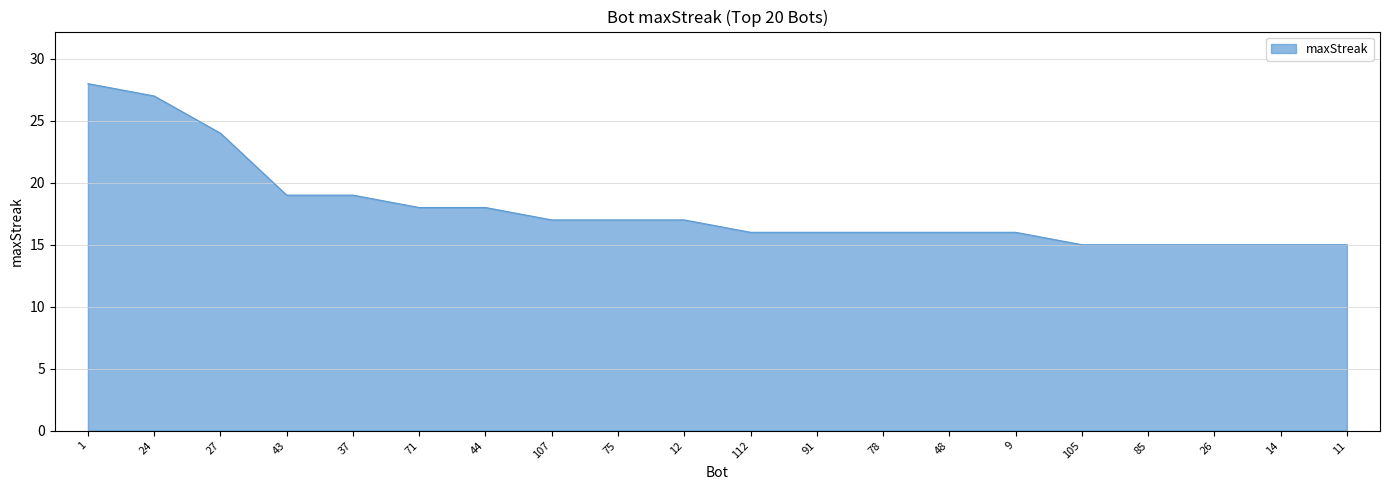

What position from the right is 11?

1